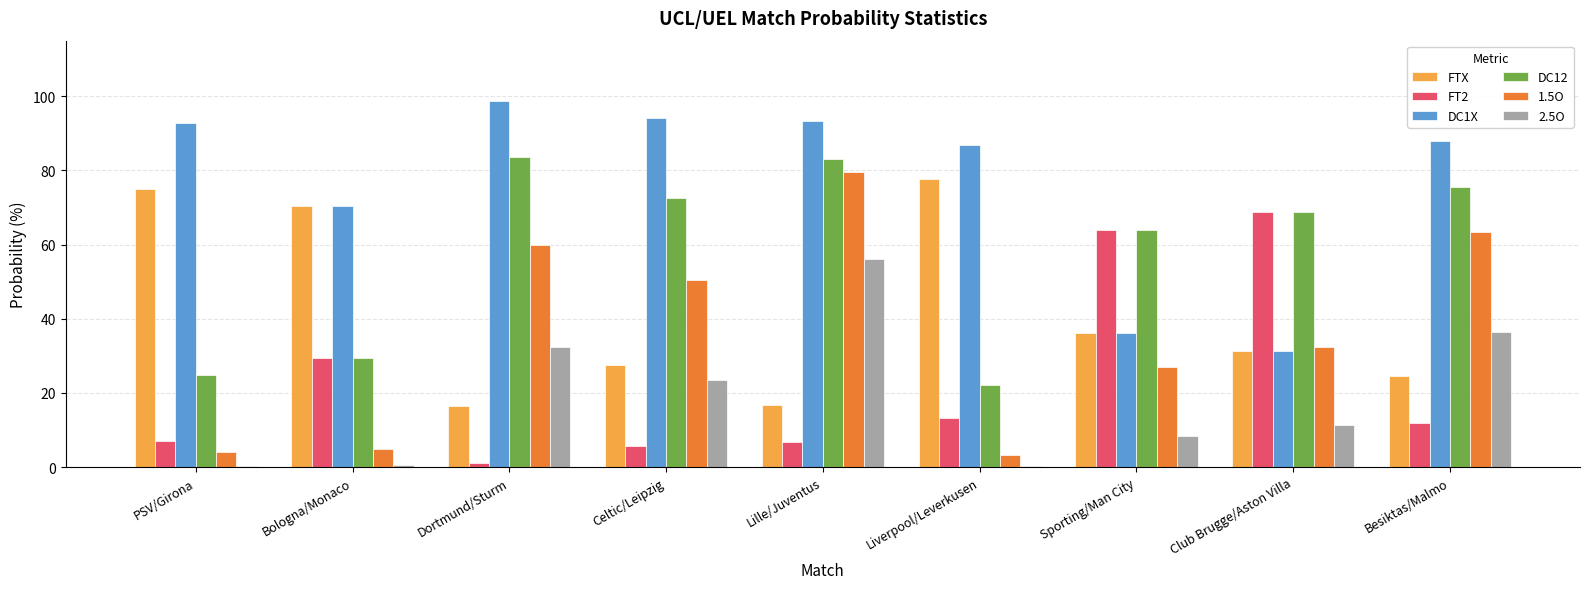

What is the sum of all 2.5O values?

169.3